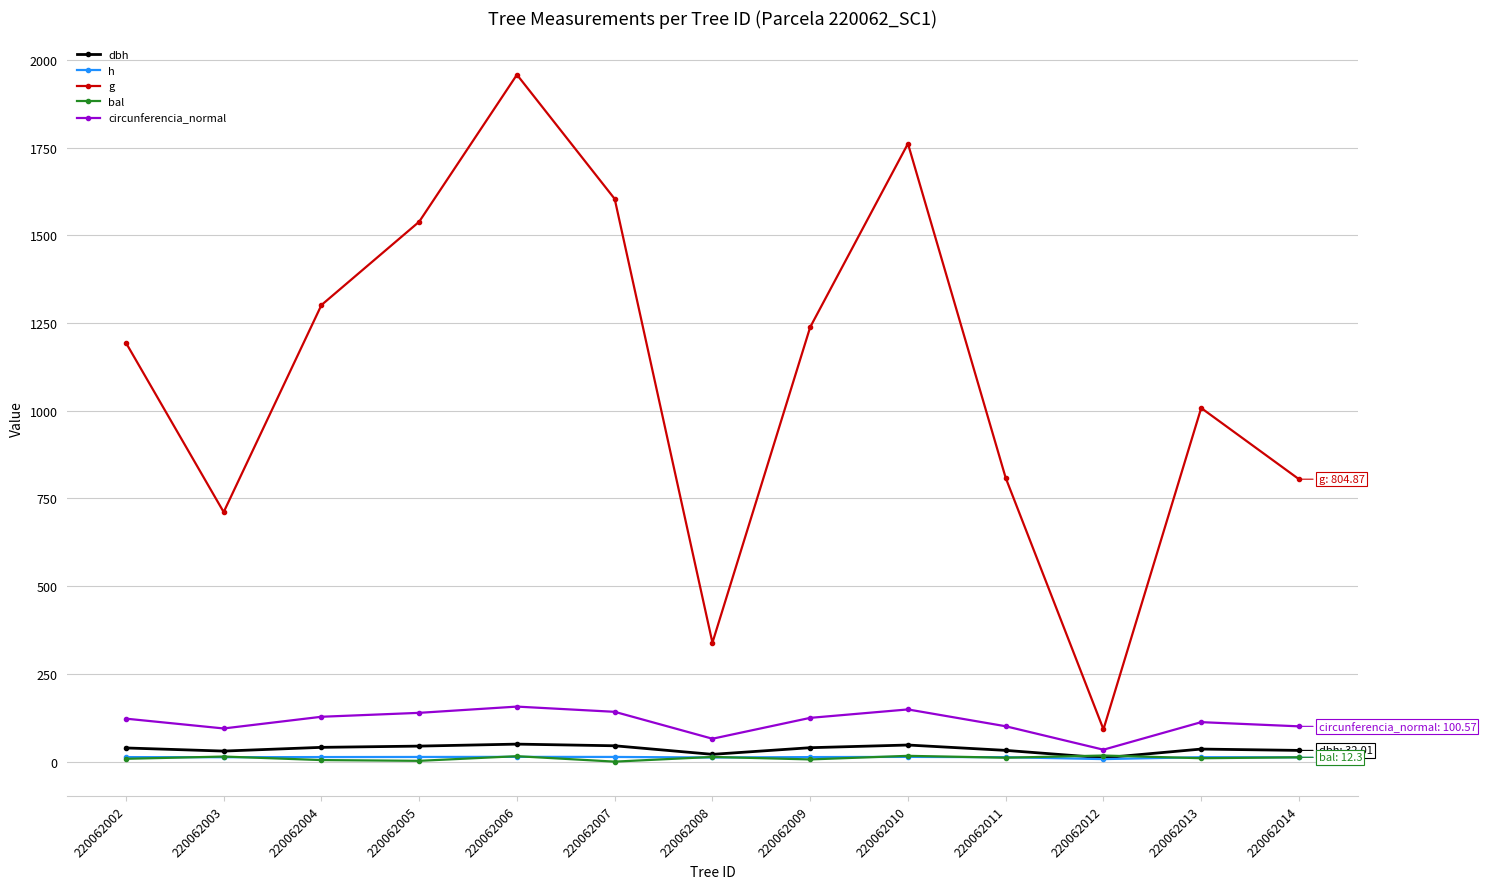

Is the value of bal at 220062004 greater than the value of dbh at 220062013?

No